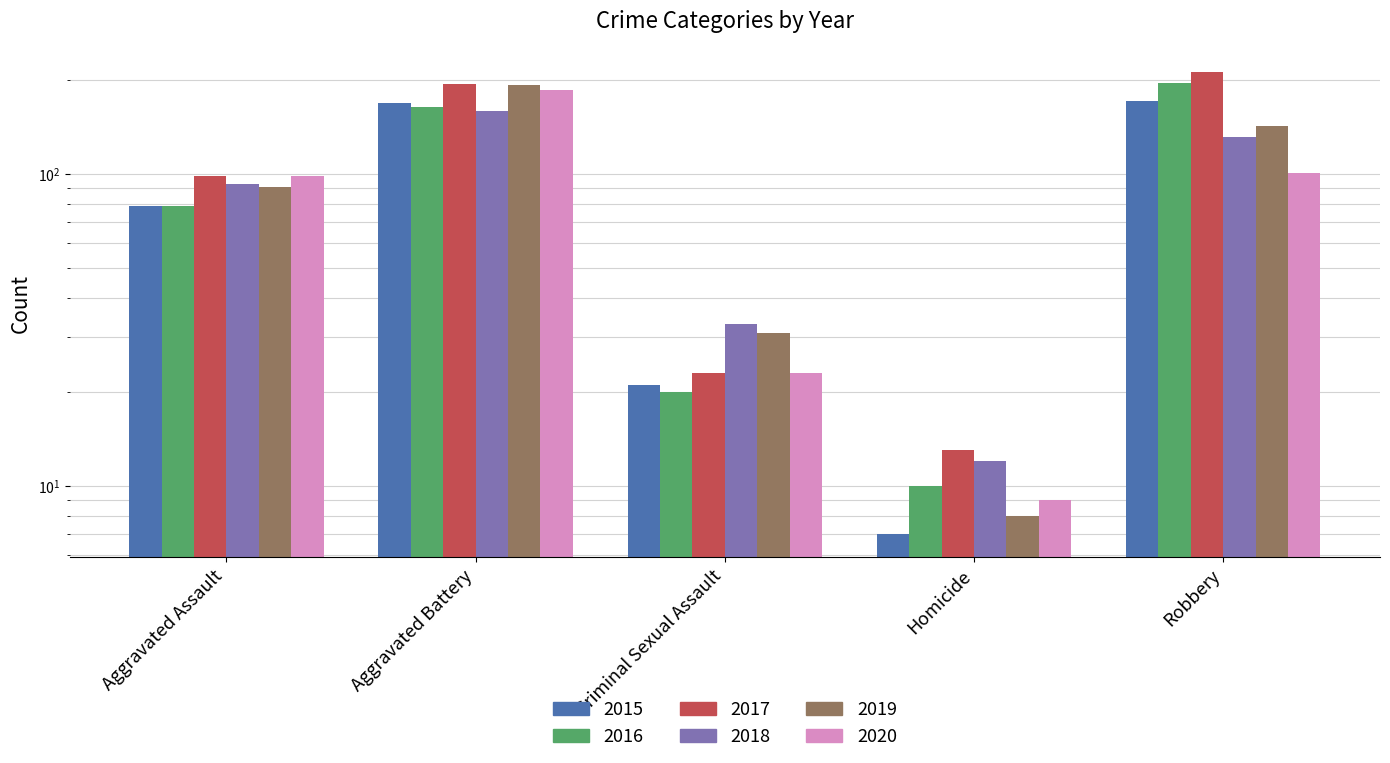

Rank the series by their maximum value, from lowest to highest.

2018, 2015, 2020, 2019, 2016, 2017